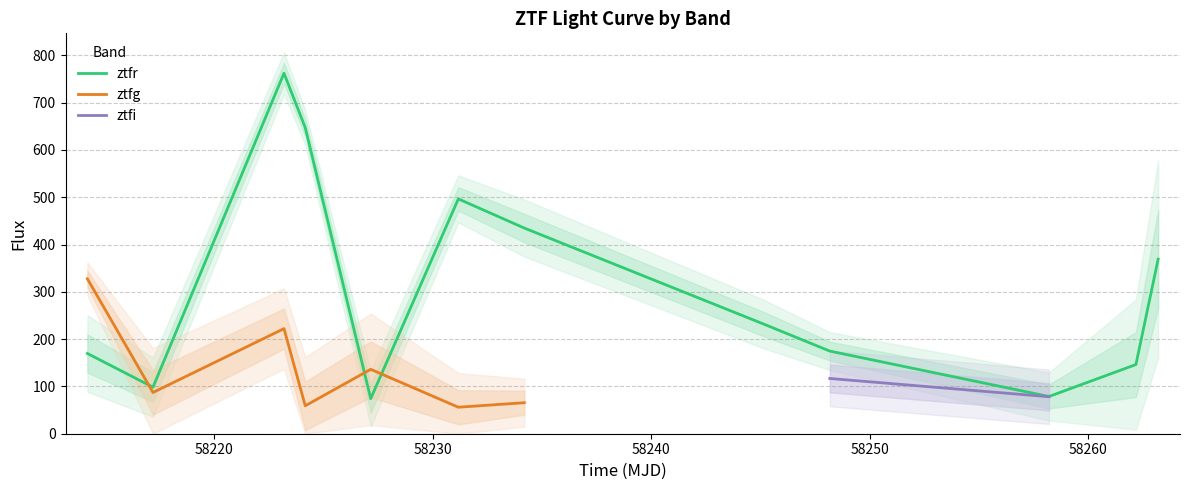

The value of ztfg at 2 is 222.2. True or false?

True